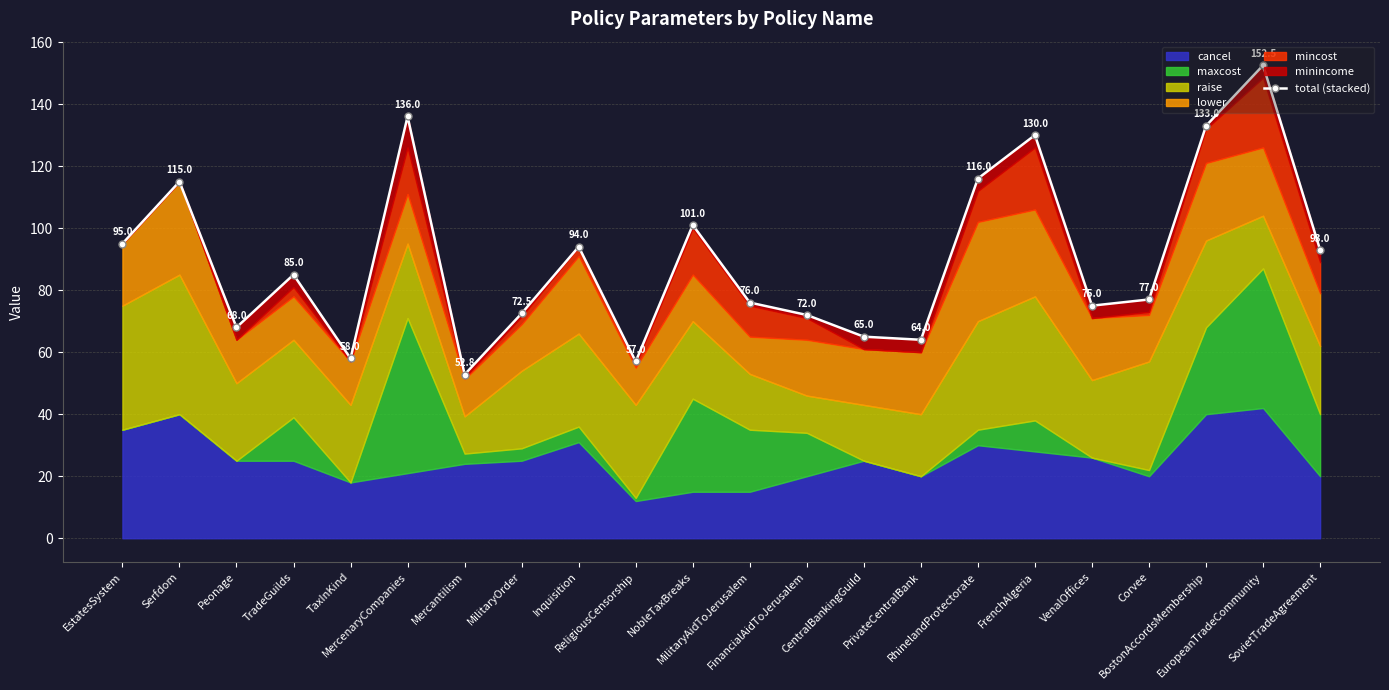

How many data points are less than 85?

11